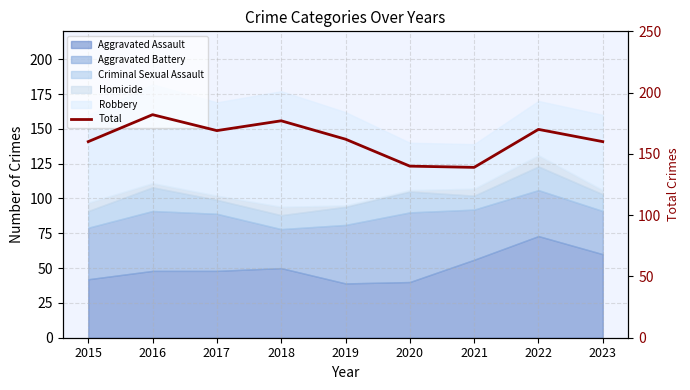

How many lines are shown in the chart?

1